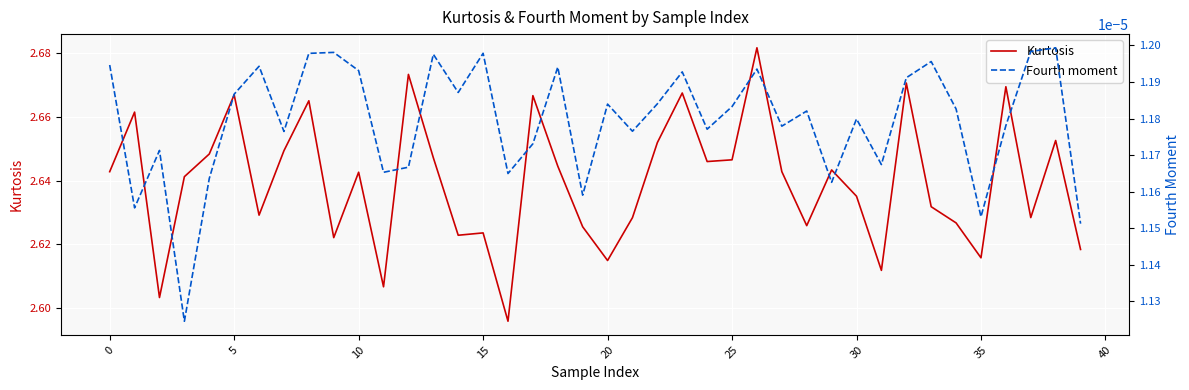

What are all the series names shown in the legend?

Kurtosis, Fourth moment